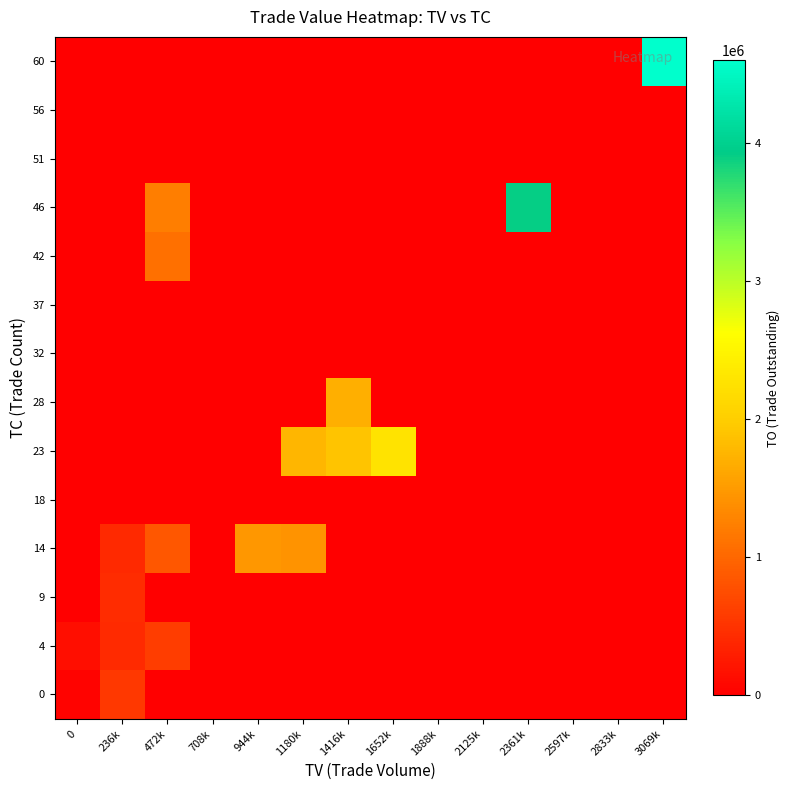

Count the number of categories in the chart.

14